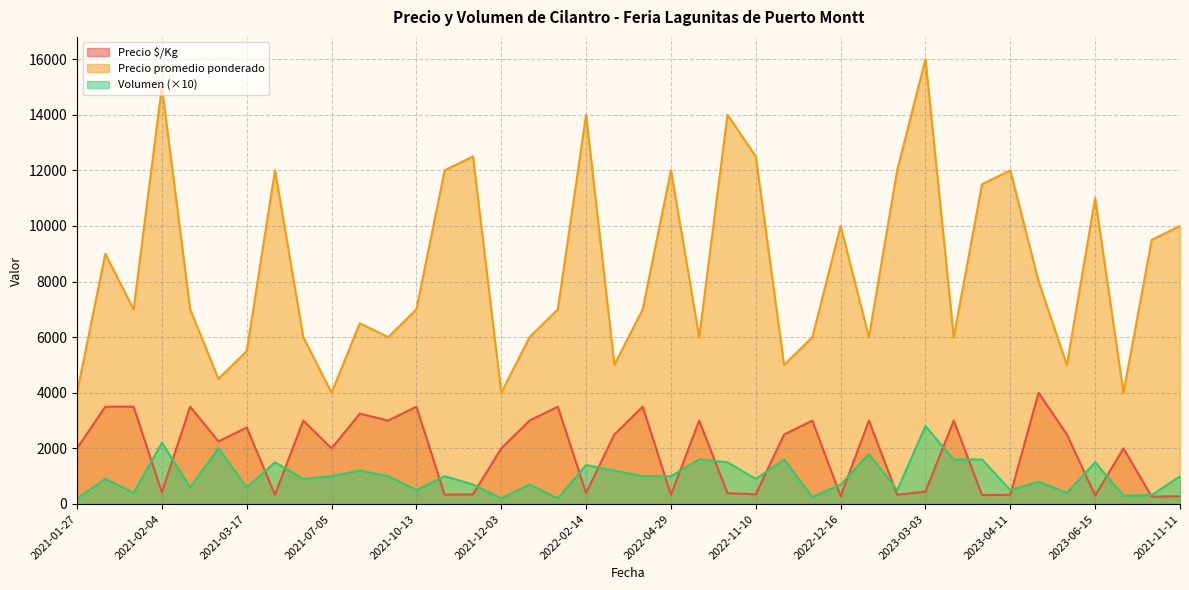

How many lines are shown in the chart?

3